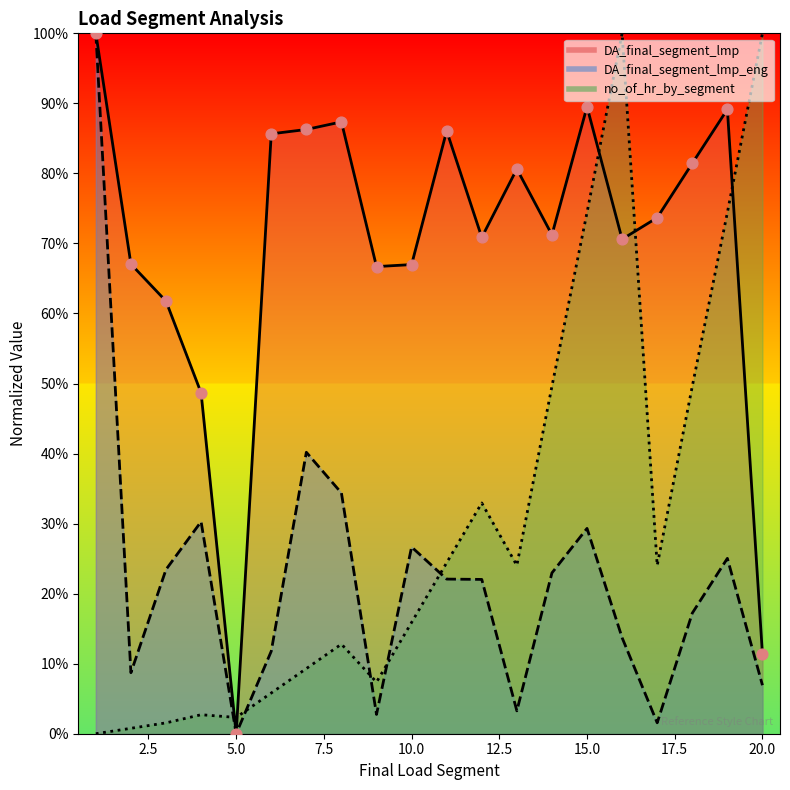

Which series reaches the maximum Y coordinate?

DA_final_segment_lmp